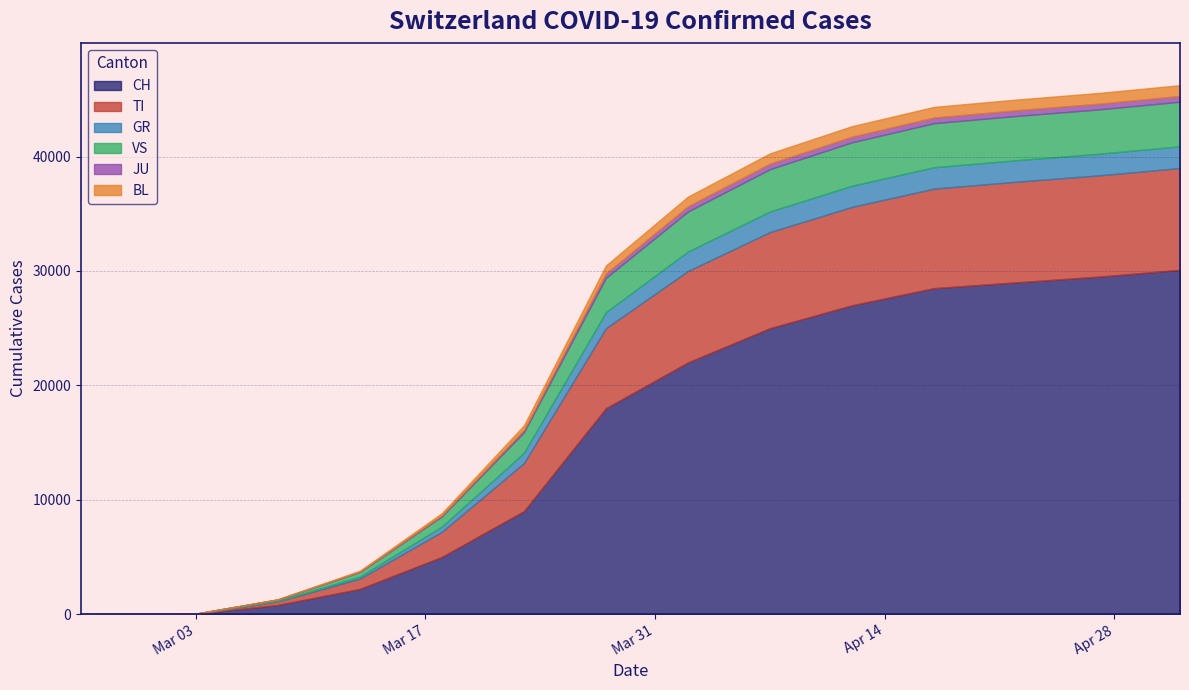

True or false: CH has more than 0 interior local peaks.

False